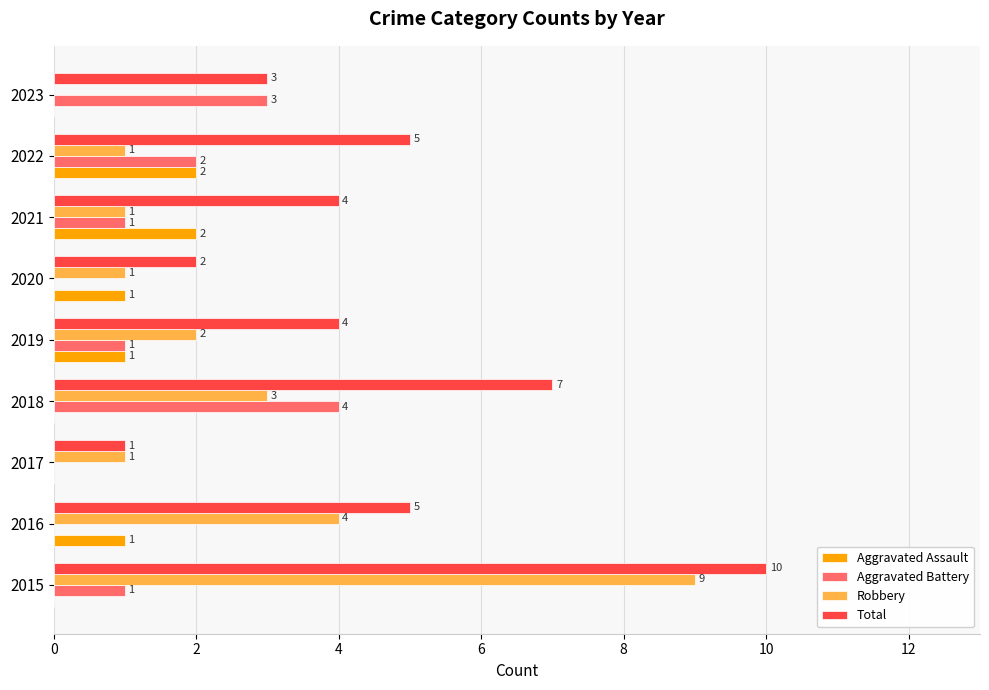

Is the value of Total at 2020 greater than the value of Aggravated Battery at 2017?

Yes